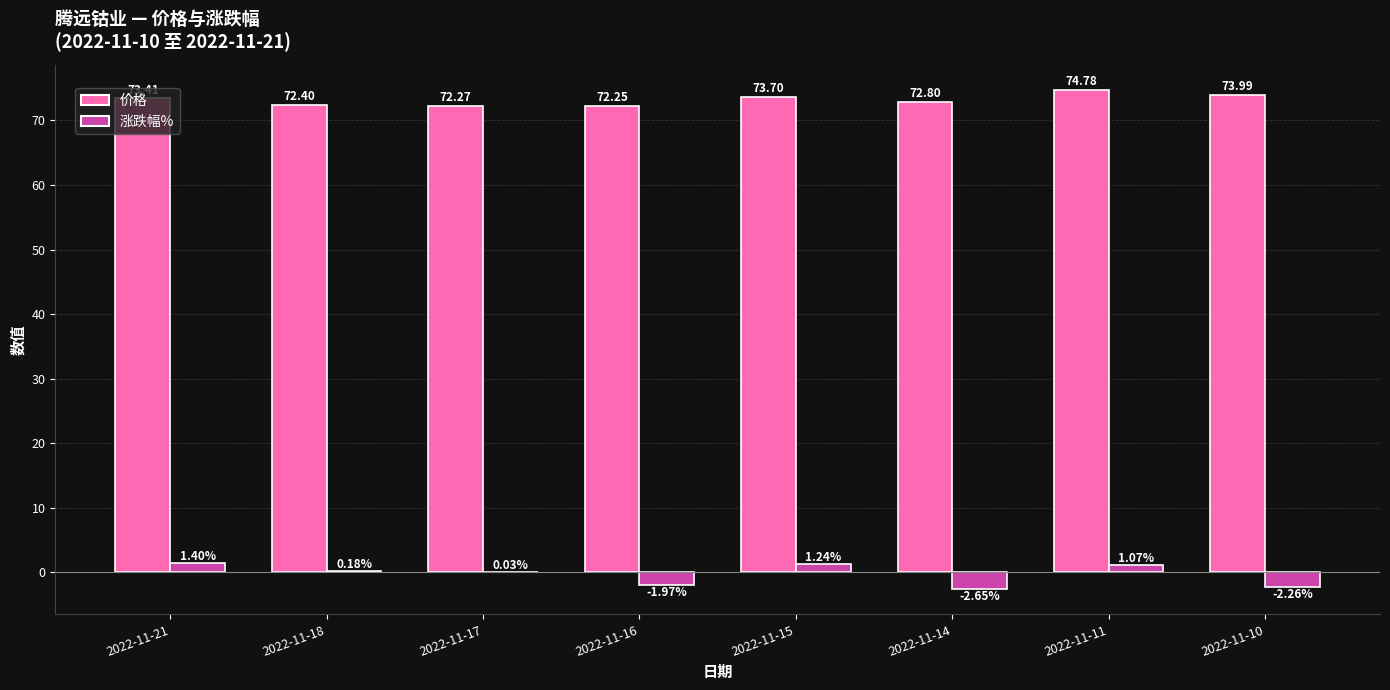

What is the sum of the 涨跌幅% values at 2022-11-11 and 2022-11-16?

-0.9